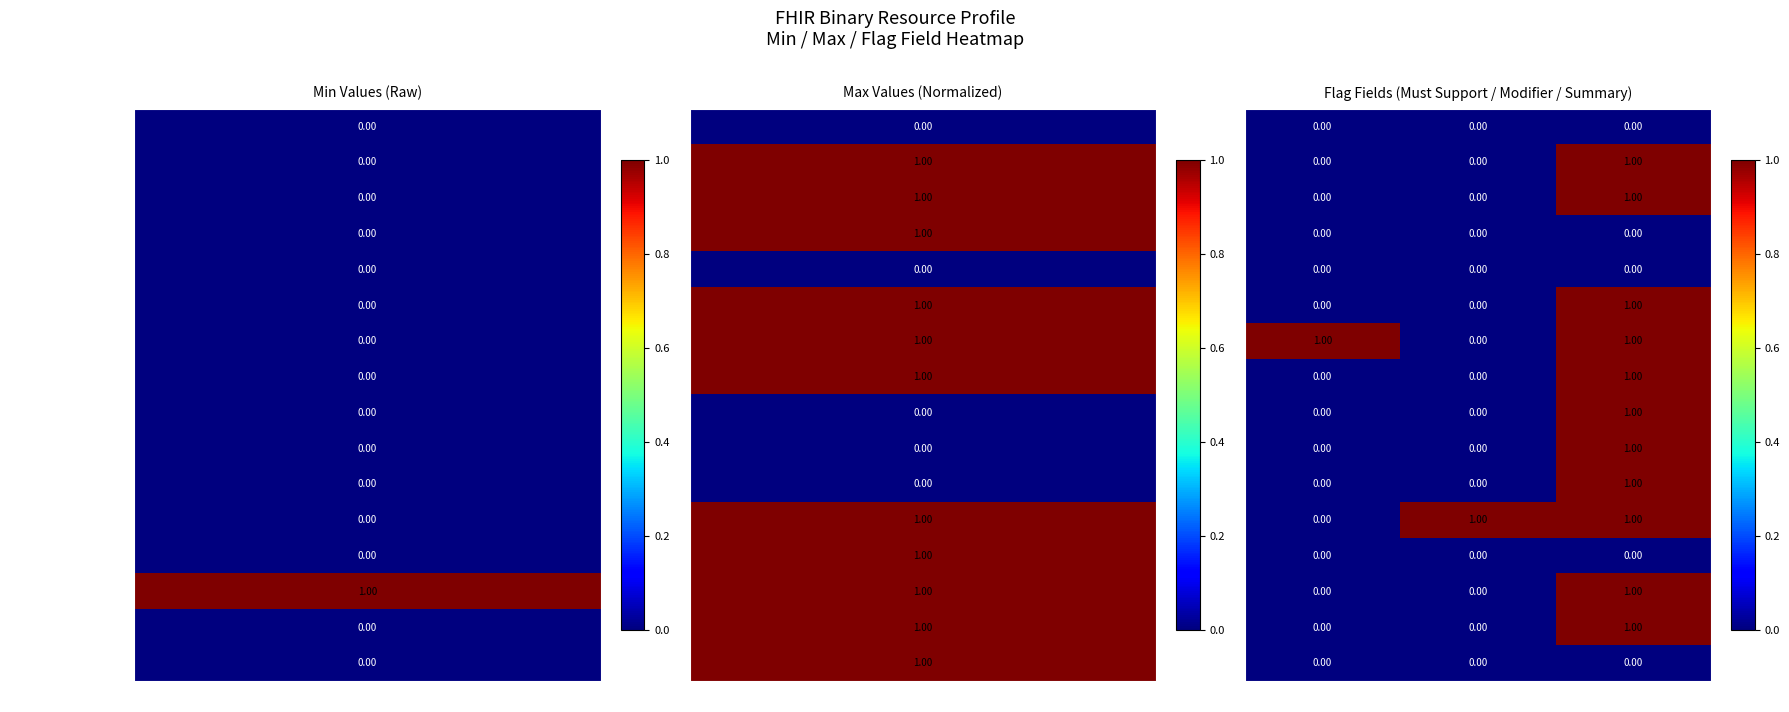

At how many categories does at least one series exceed 0?

3